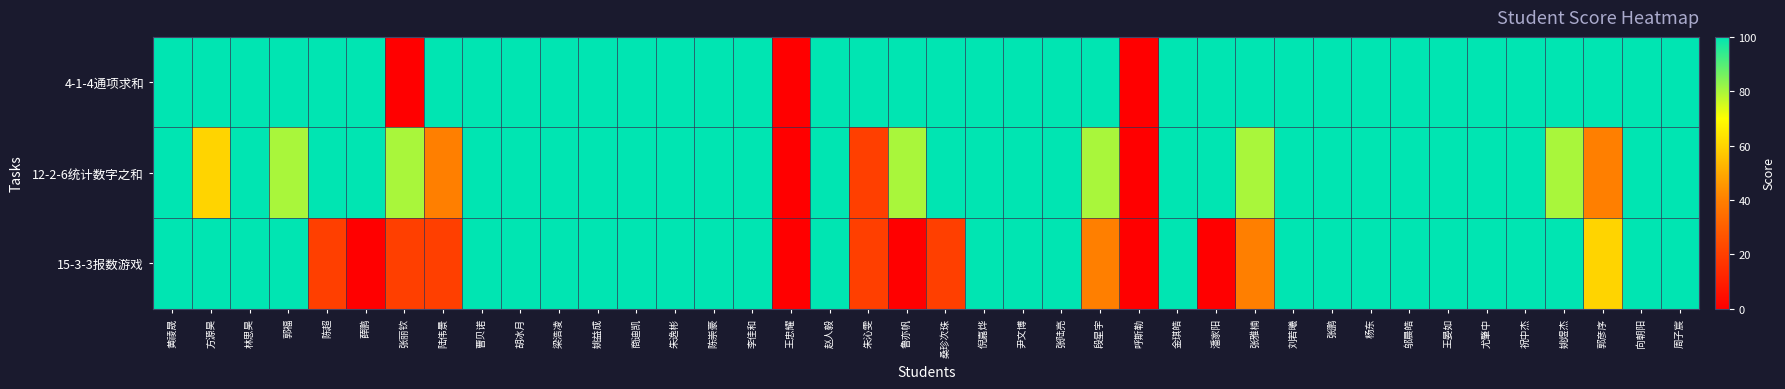

List the series in order of their peak value, highest first.

4-1-4通项求和, 12-2-6统计数字之和, 15-3-3报数游戏